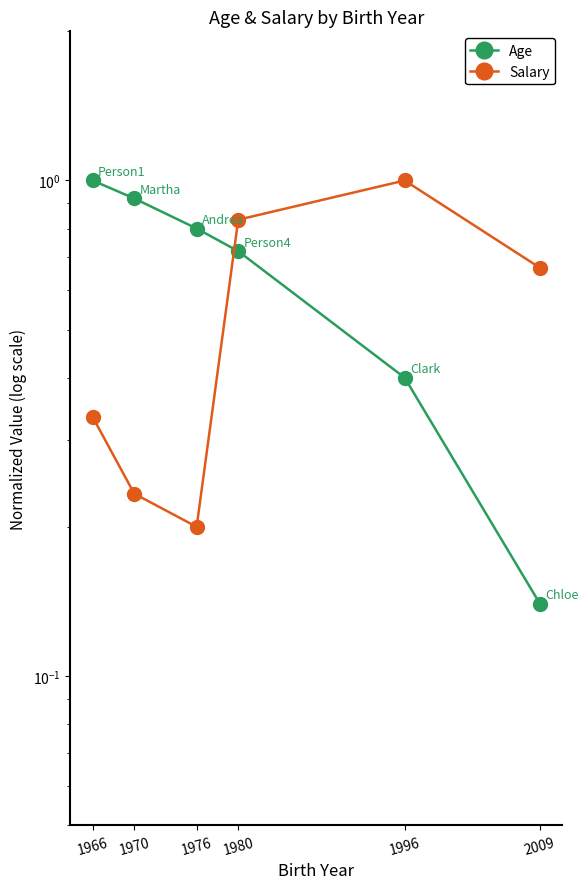

Which series has the widest spread of values?

Age